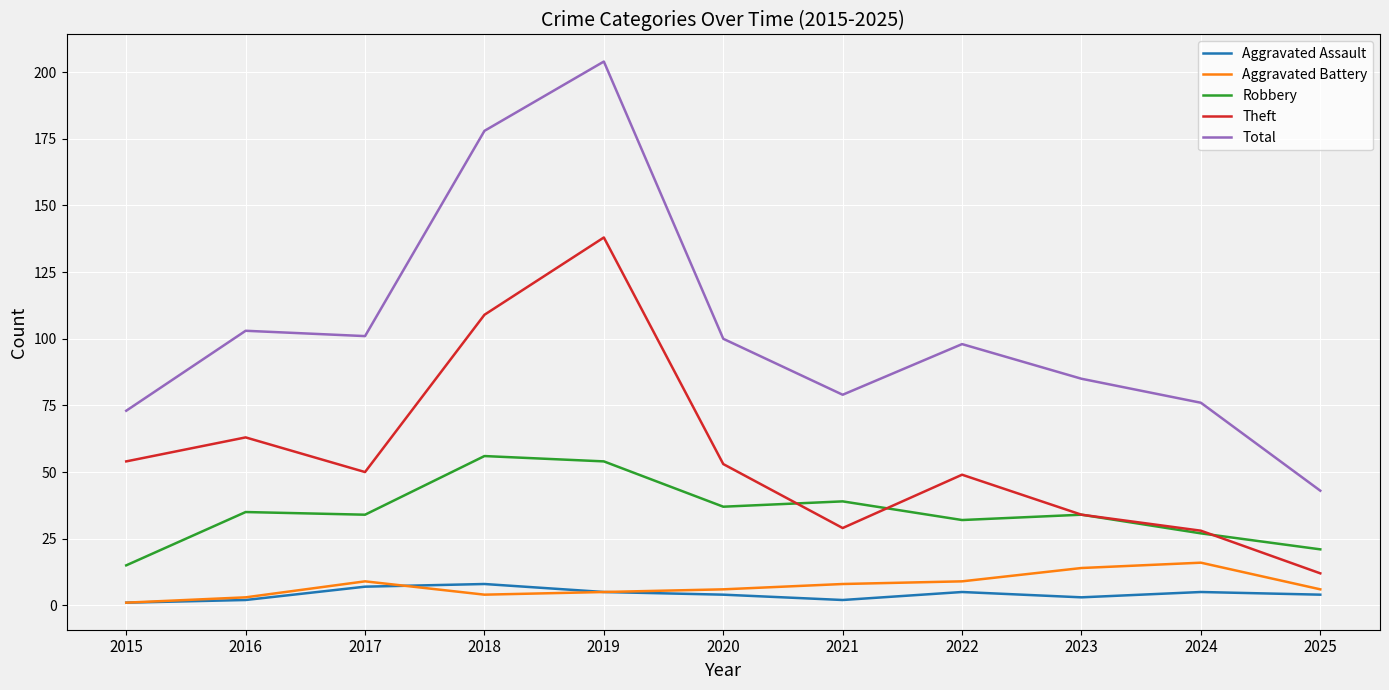

What is the difference between the maximum and minimum values in the Total series?

161